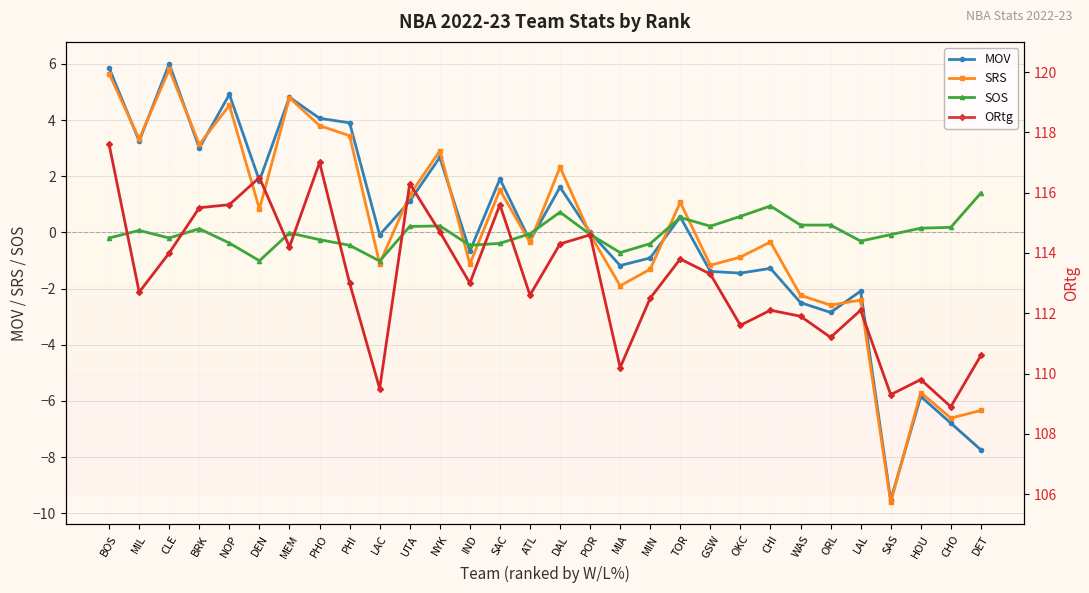

Which series has the largest total across all categories?

ORtg